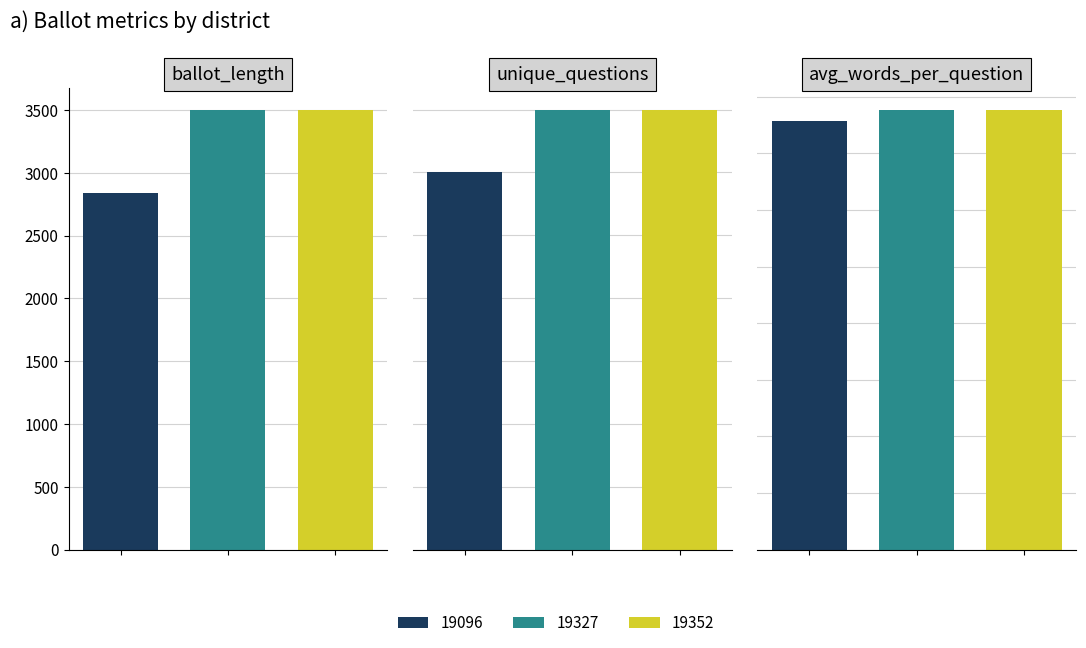

At how many categories does at least one series exceed 2466?

3